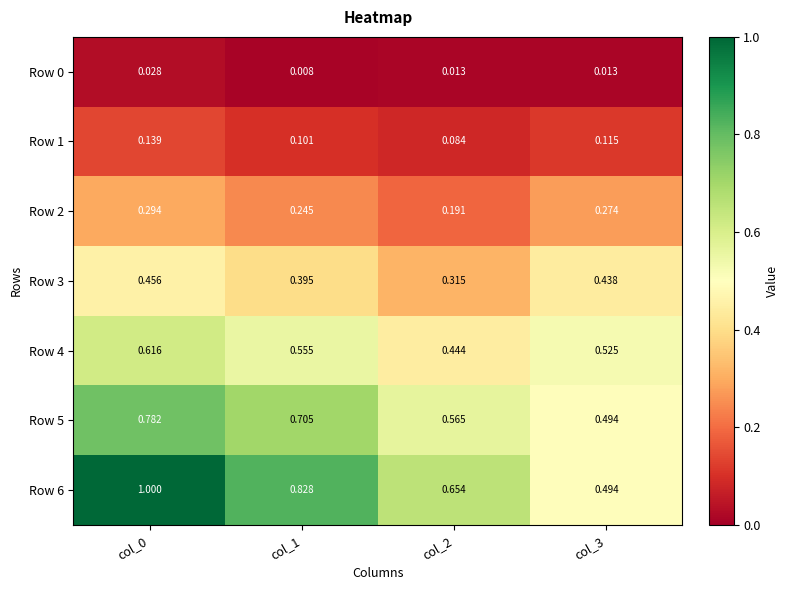

Is the value of Row 6 at col_1 greater than the value of Row 2 at col_0?

Yes